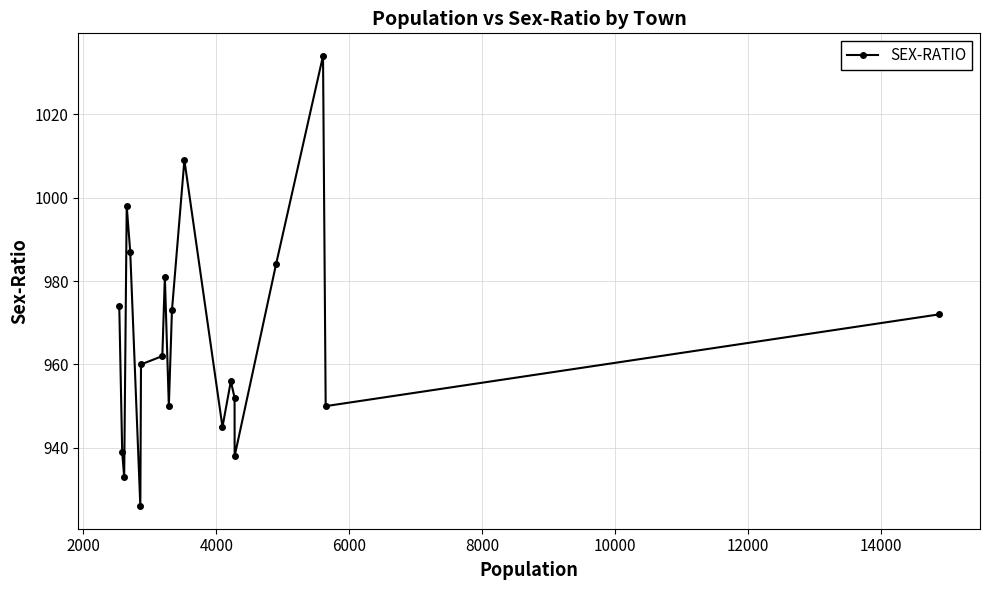

What is the average value?

966